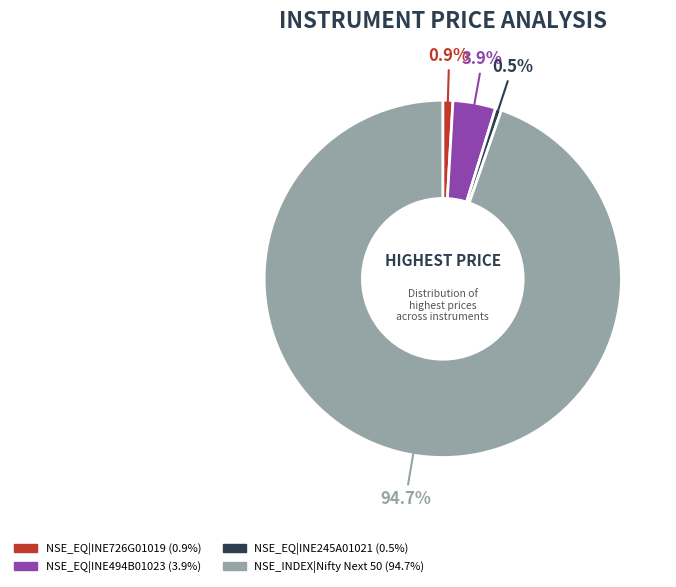

Between NSE_EQ|INE726G01019 and NSE_INDEX|Nifty Next 50, which is larger?

NSE_INDEX|Nifty Next 50